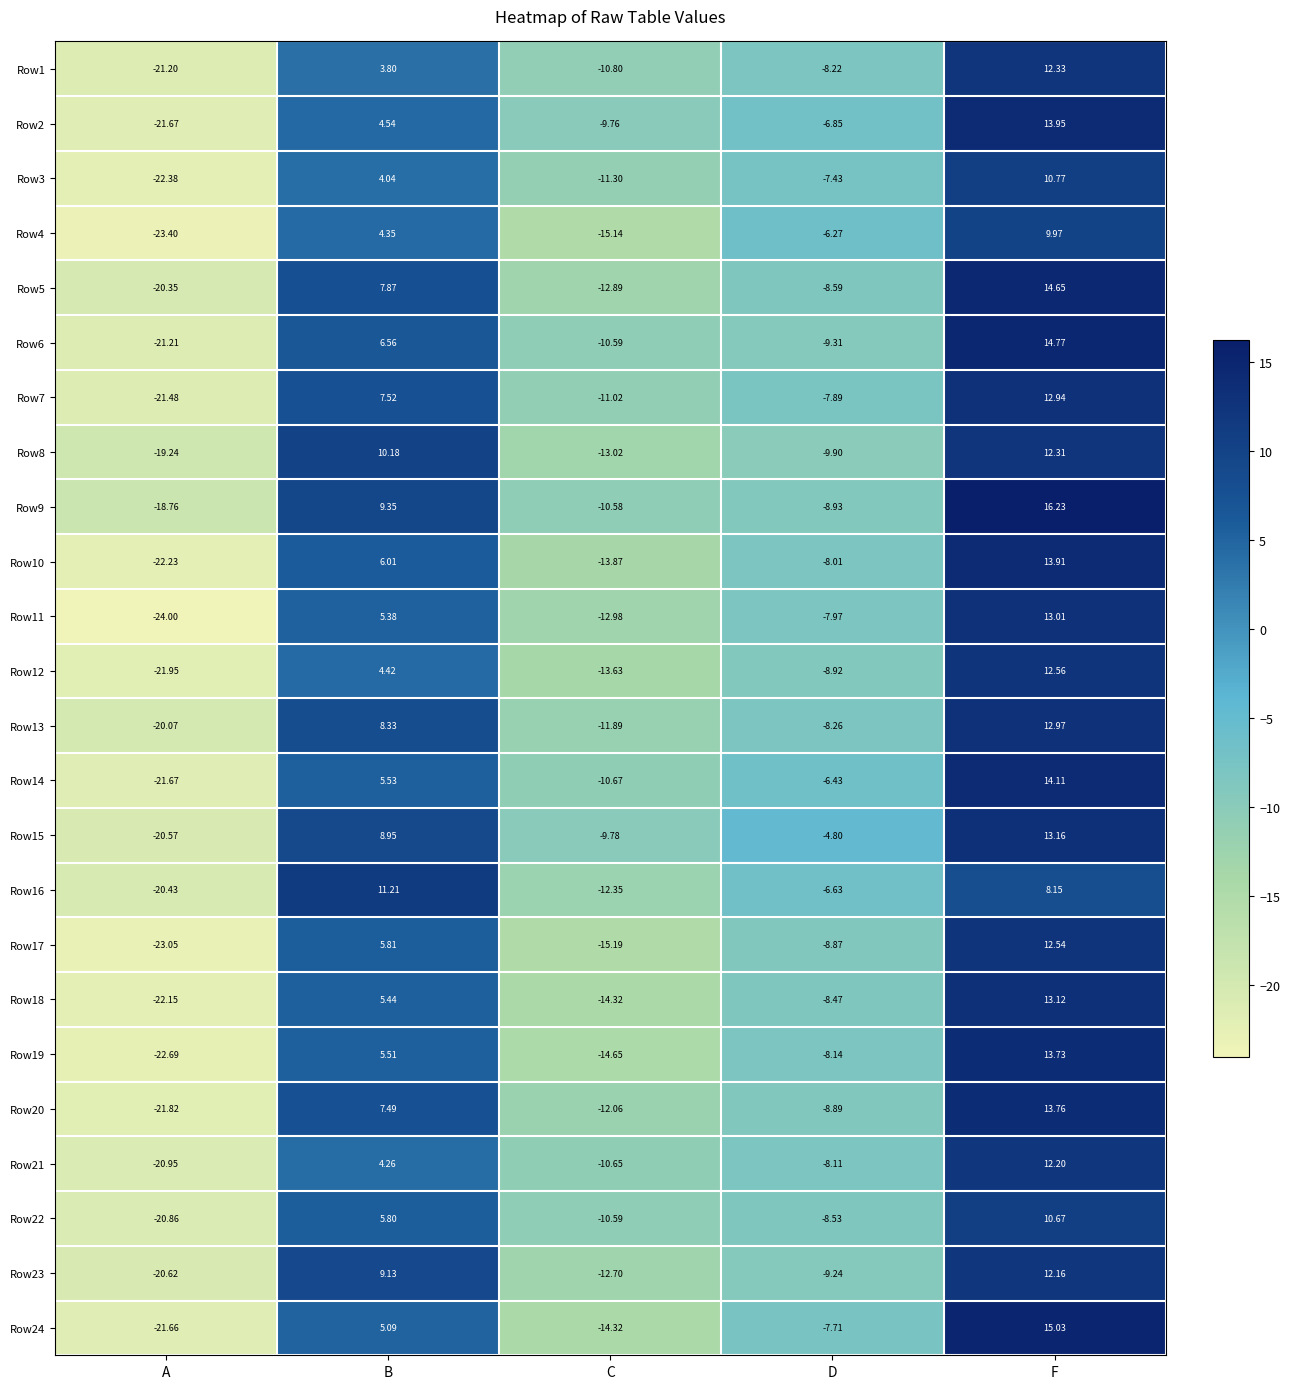

Is the value of Row3 at D greater than the value of Row23 at A?

Yes